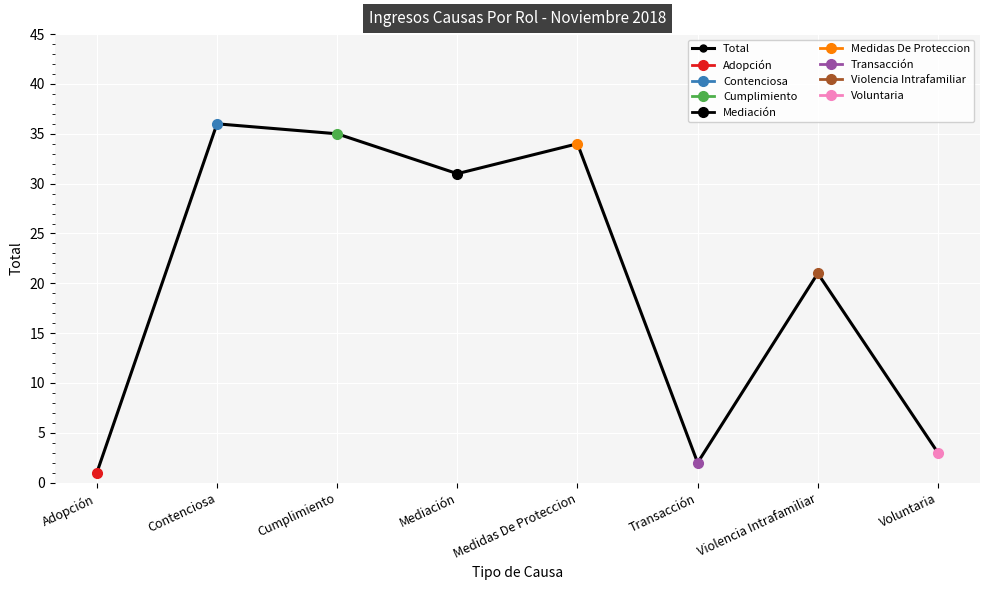

How many series are shown in this chart?

1